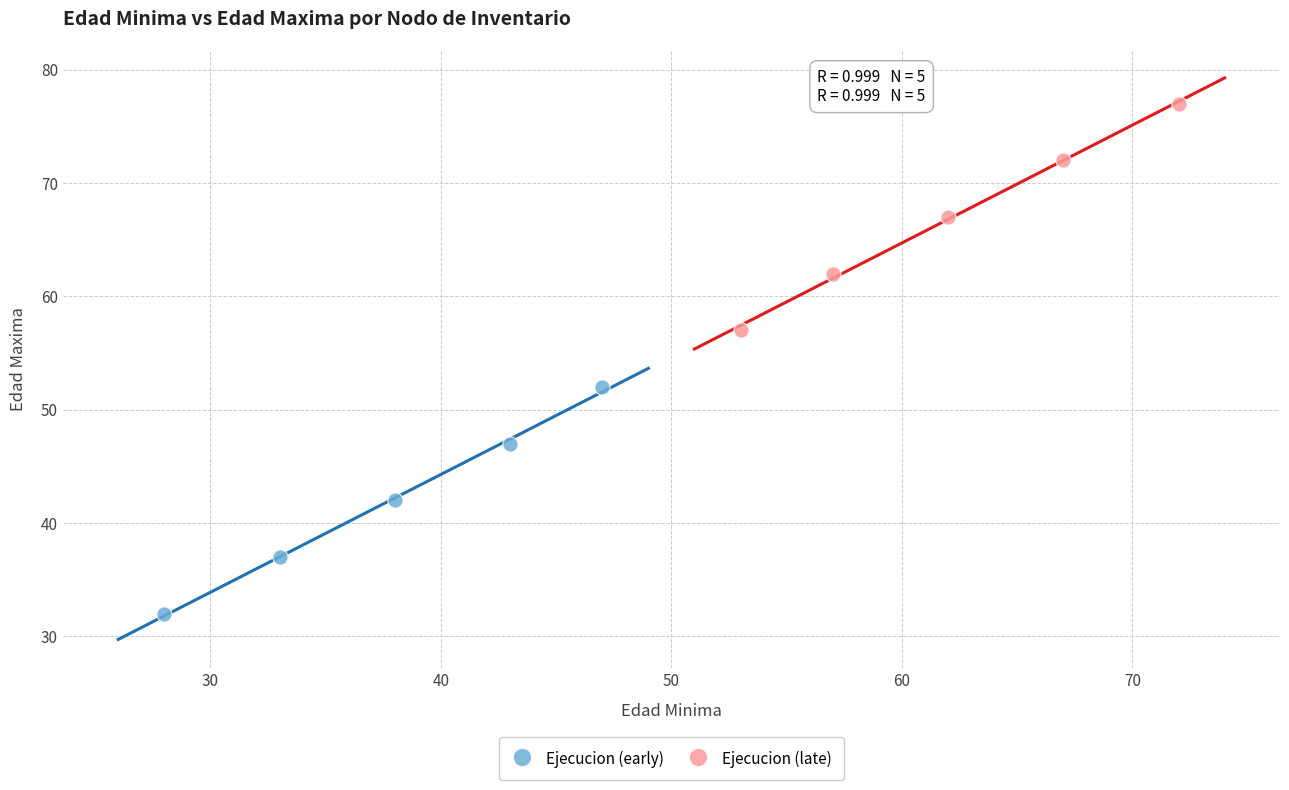

Which series reaches the maximum Y coordinate?

Ejecucion (late)